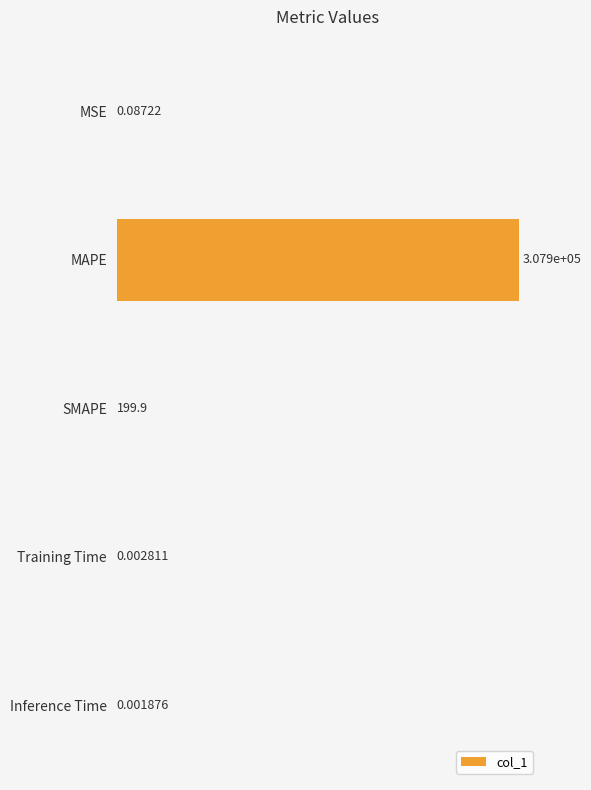

Which label corresponds to the largest value in the chart?

MAPE